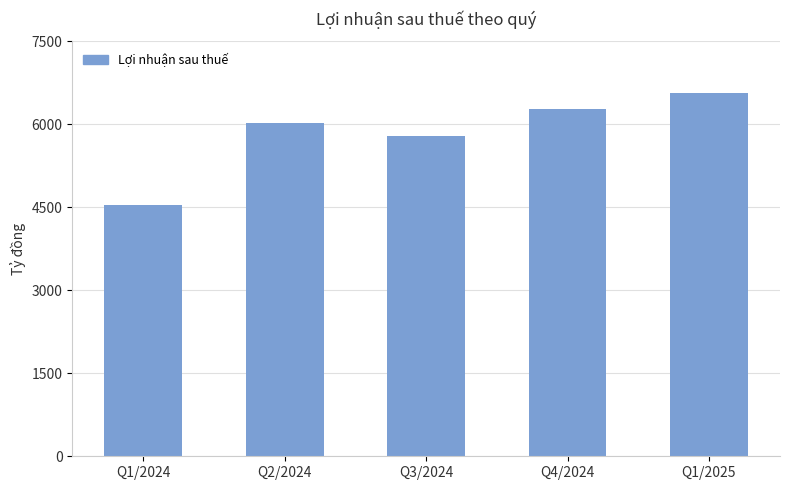

The chart shows a value of 10592 at Q1/2025. True or false?

False